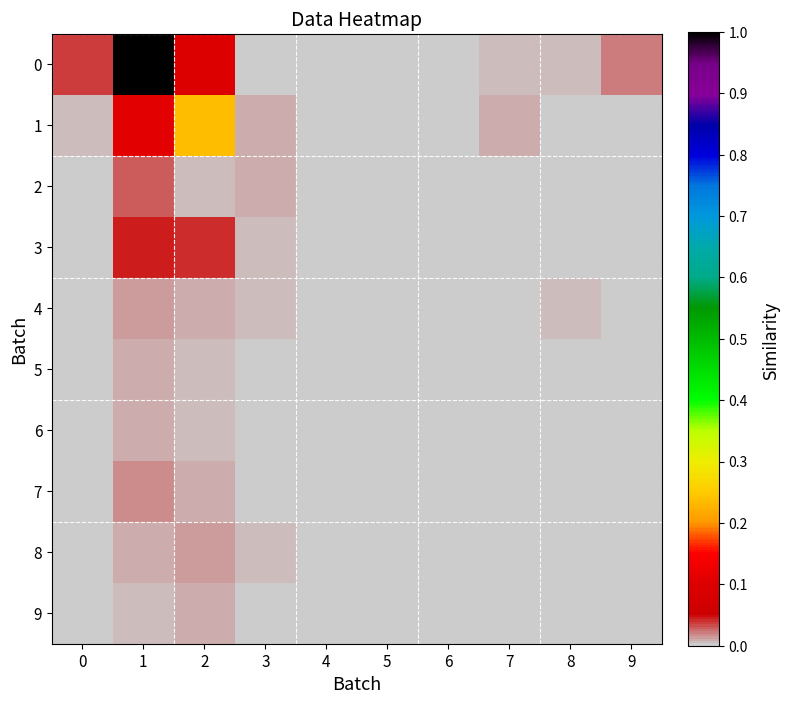

Reading left to right, list all the values displayed in this chart.

0: 0=0.0	1=1.0	2=0.1	3=0.0	4=0.0	5=0.0	6=0.0	7=0.0	8=0.0	9=0.0
1: 0=0.0	1=0.1	2=0.2	3=0.0	4=0.0	5=0.0	6=0.0	7=0.0	8=0.0	9=0.0
2: 0=0.0	1=0.0	2=0.0	3=0.0	4=0.0	5=0.0	6=0.0	7=0.0	8=0.0	9=0.0
3: 0=0.0	1=0.0	2=0.0	3=0.0	4=0.0	5=0.0	6=0.0	7=0.0	8=0.0	9=0.0
4: 0=0.0	1=0.0	2=0.0	3=0.0	4=0.0	5=0.0	6=0.0	7=0.0	8=0.0	9=0.0
5: 0=0.0	1=0.0	2=0.0	3=0.0	4=0.0	5=0.0	6=0.0	7=0.0	8=0.0	9=0.0
6: 0=0.0	1=0.0	2=0.0	3=0.0	4=0.0	5=0.0	6=0.0	7=0.0	8=0.0	9=0.0
7: 0=0.0	1=0.0	2=0.0	3=0.0	4=0.0	5=0.0	6=0.0	7=0.0	8=0.0	9=0.0
8: 0=0.0	1=0.0	2=0.0	3=0.0	4=0.0	5=0.0	6=0.0	7=0.0	8=0.0	9=0.0
9: 0=0.0	1=0.0	2=0.0	3=0.0	4=0.0	5=0.0	6=0.0	7=0.0	8=0.0	9=0.0